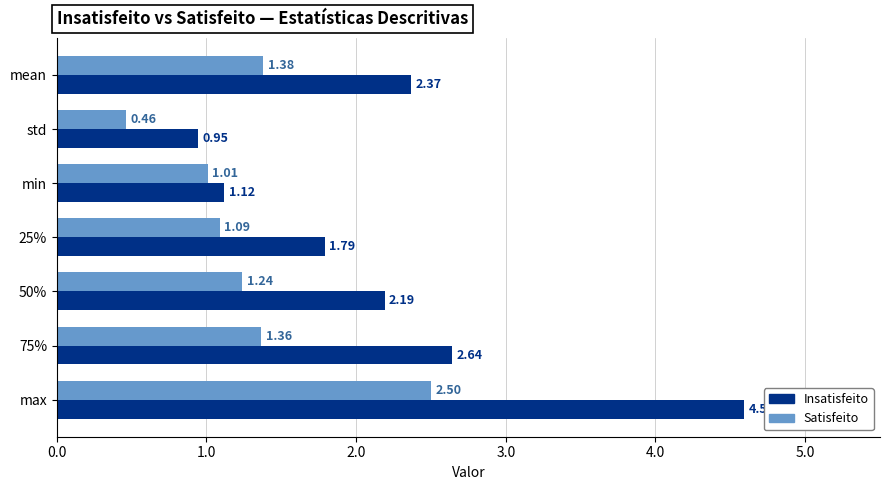

Where is Satisfeito nearest to the value 1?

min